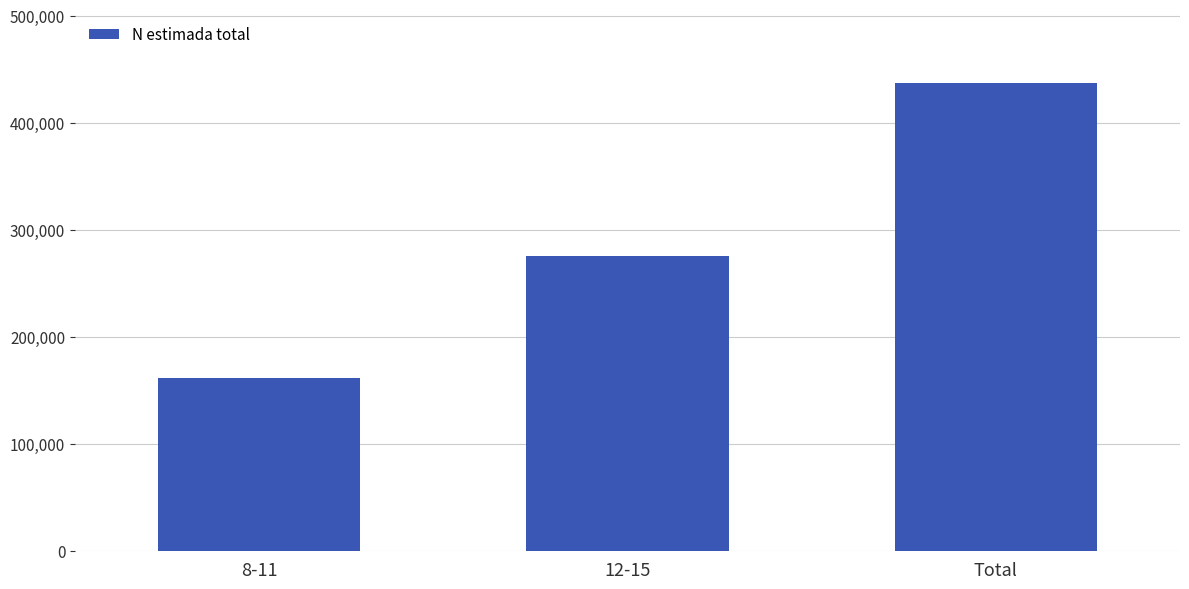

Where is the data nearest to the value 299494?

12-15